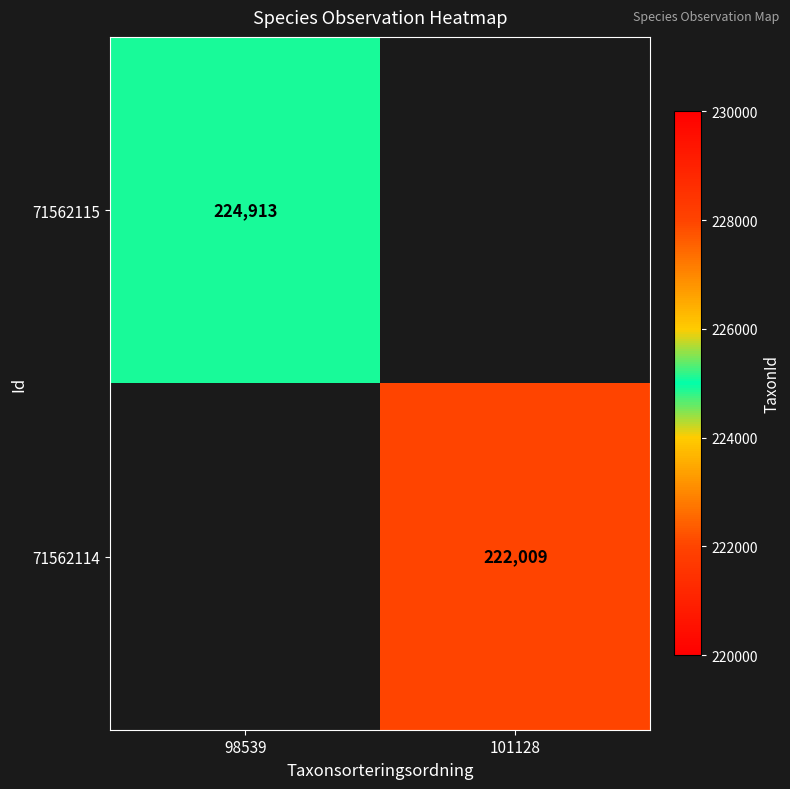

The 71562114 series shows 314720 at 101128. True or false?

False